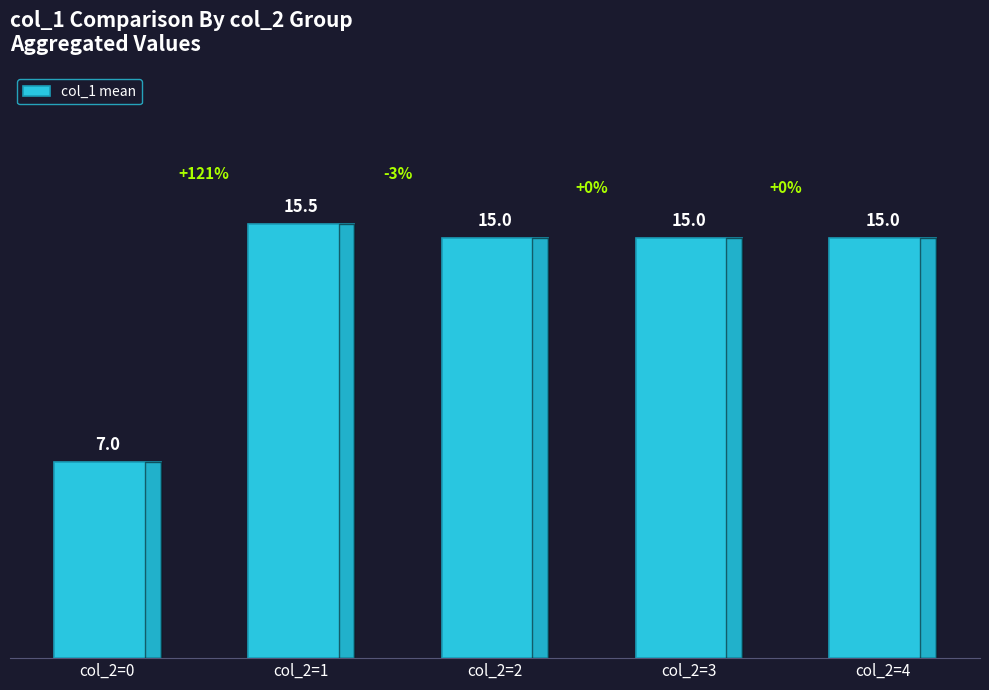

Read the value at col_2=4.

15.0